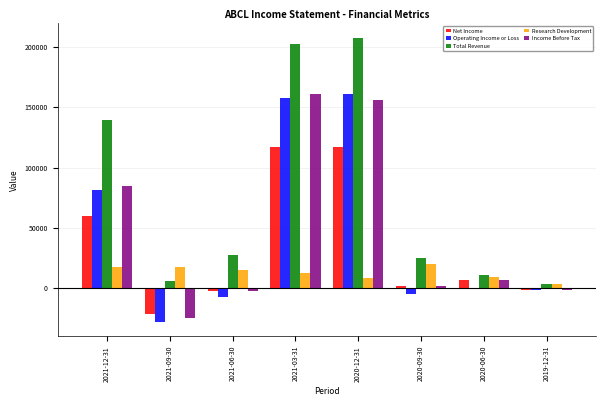

What is the highest value of the Research Development series?

19900